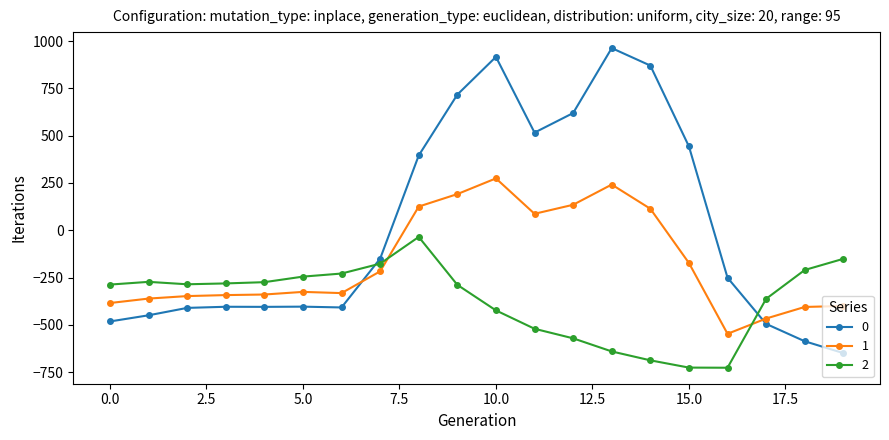

Does the chart display data point markers on the line(s)?

Yes